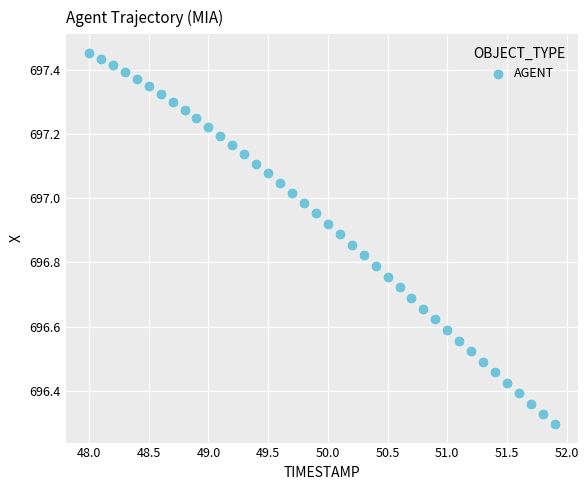

What is the range of X values (max minus min)?

3.9